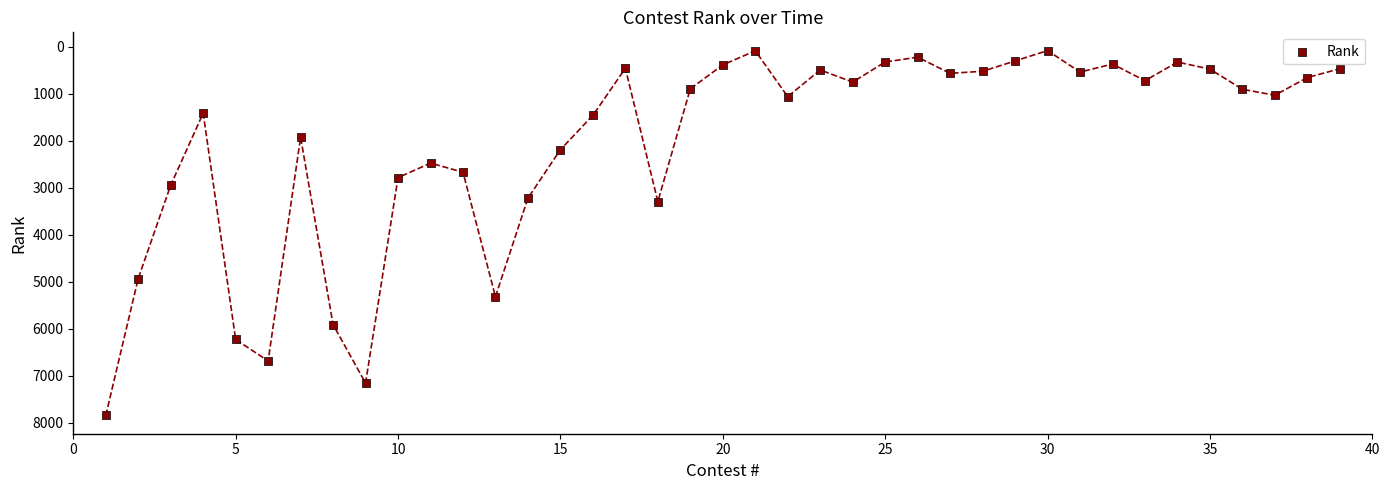

What is the range of X values (max minus min)?

38